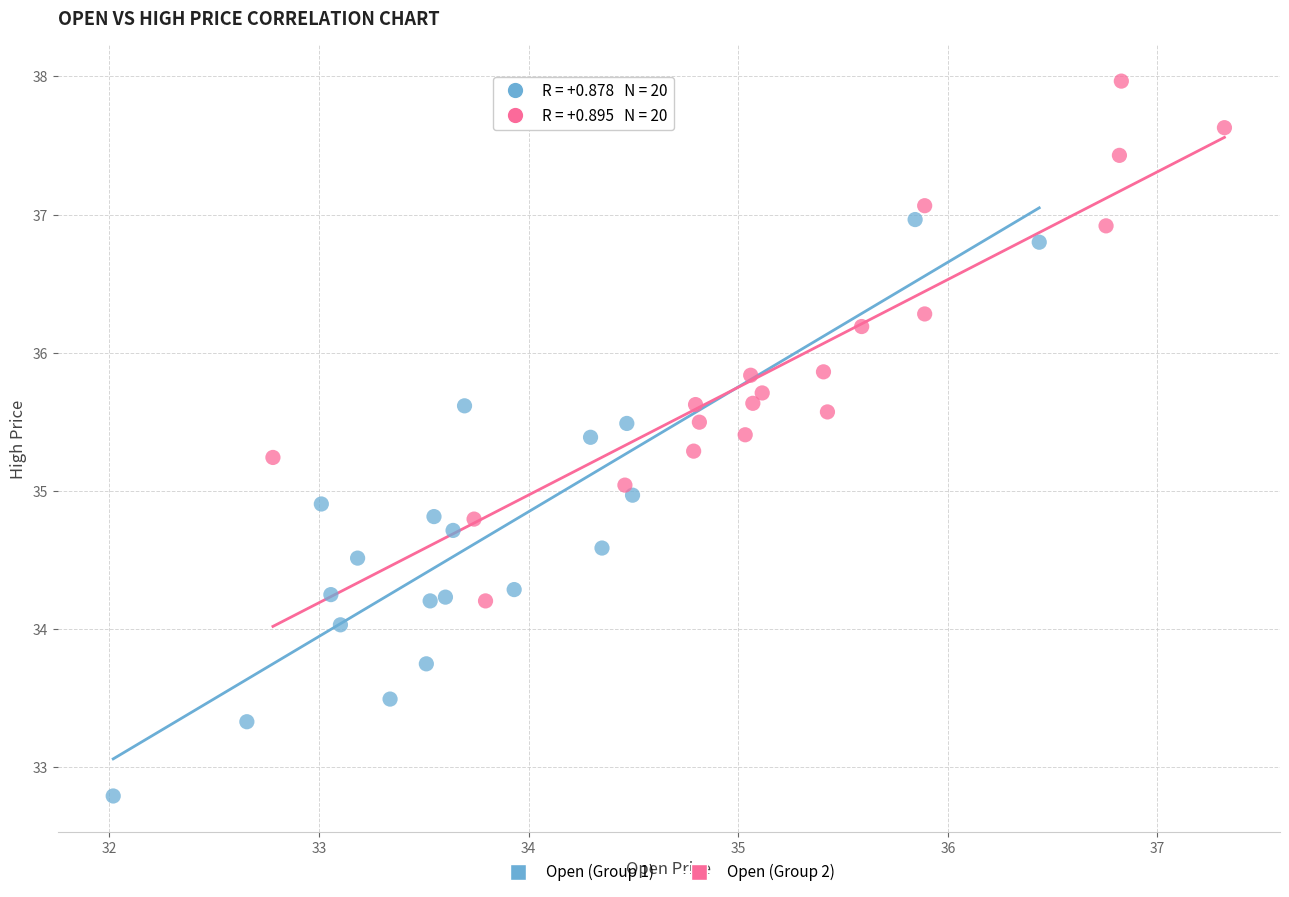

Which series has the largest Y range (max minus min)?

Open (Group 1)